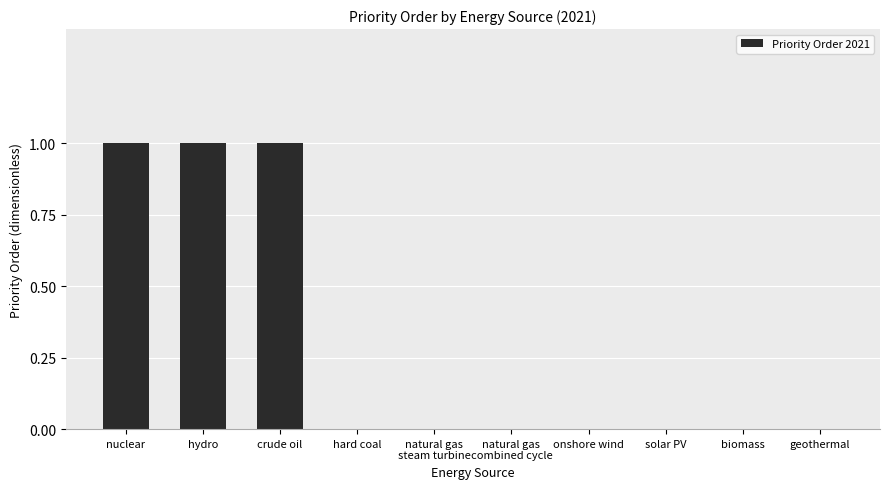

Is it true that the value at hydro is 1?

True